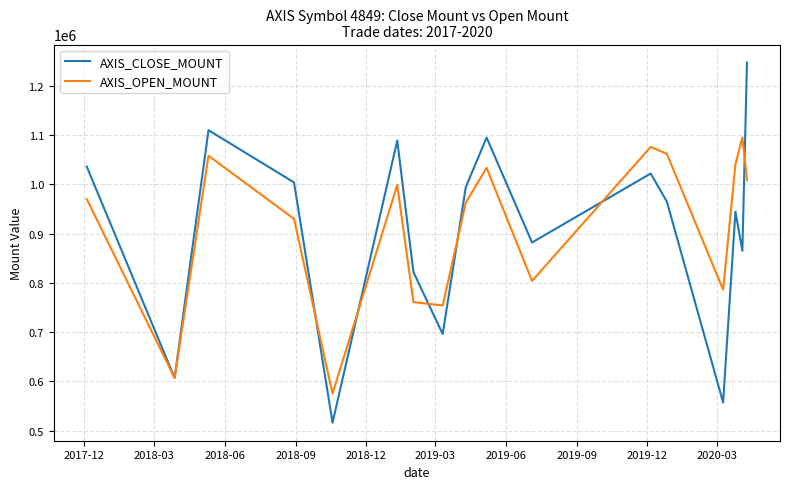

Reading left to right, list all the values displayed in this chart.

AXIS_CLOSE_MOUNT: 1036000	607000	1110000	1004000	516000	1089000	822000	696000	994500	1095000	882000	1022000	965000	557200	944400	865000	1247400
AXIS_OPEN_MOUNT: 970000	607000	1058000	930000	575000	999000	761000	754000	963000	1033500	804000	1076000	1062000	786000	1040800	1095500	1008600